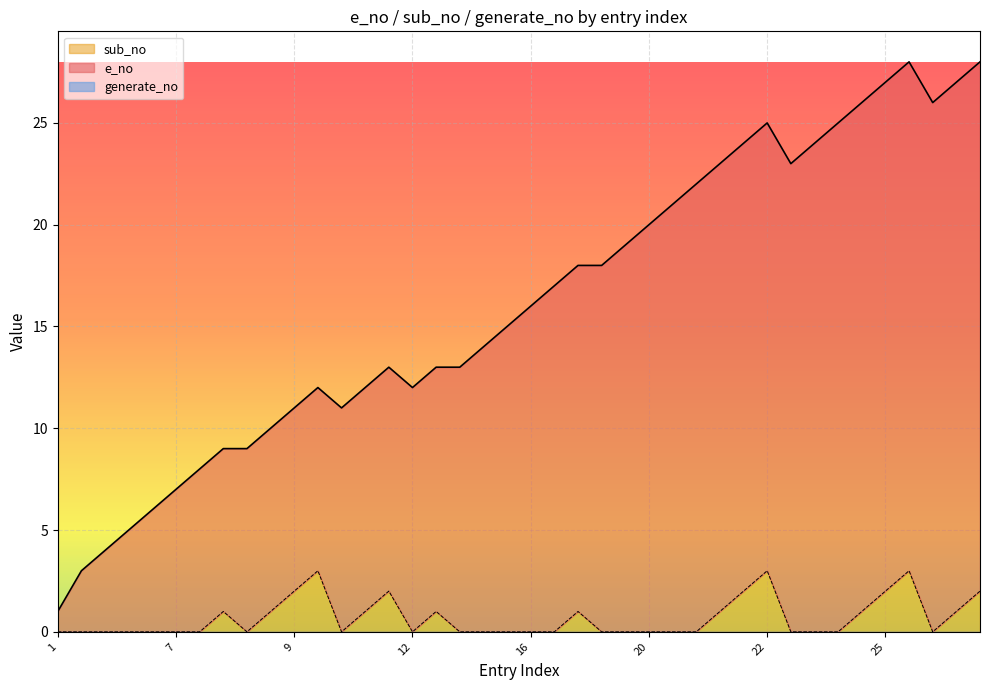

How many interior local valleys does the e_no series have?

4